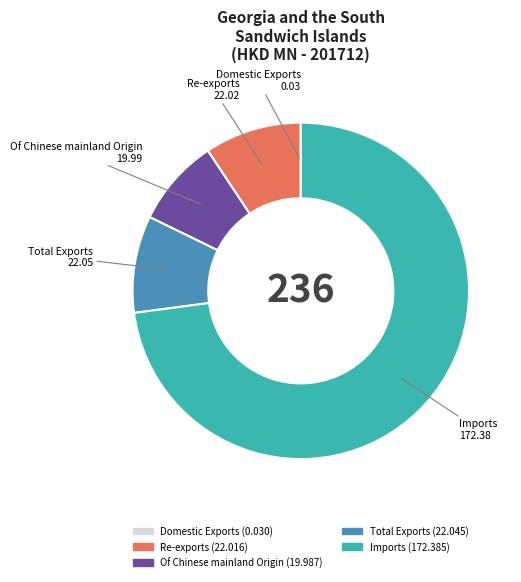

The Re-exports slice represents 1% of the pie. True or false?

False